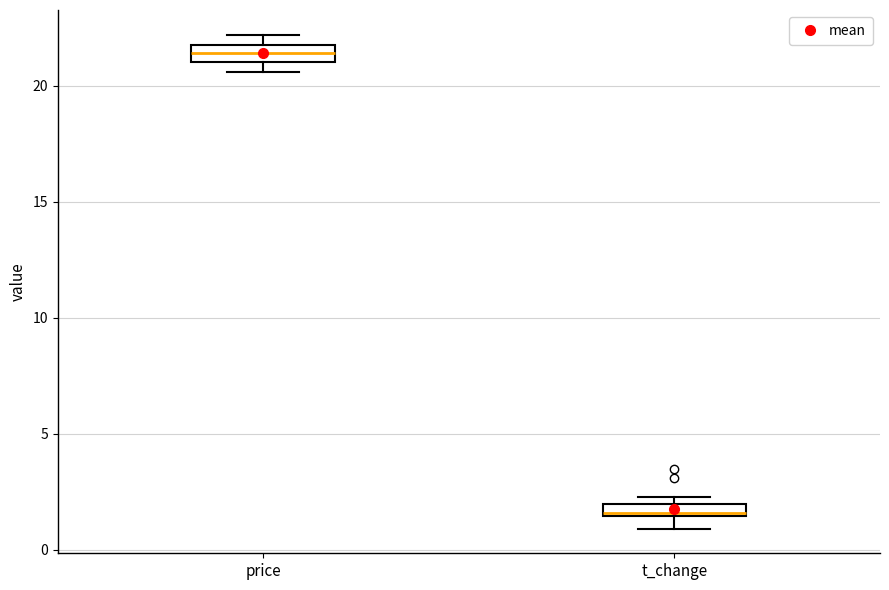

Where does the lower whisker of the box for t_change end on the y-axis? The values are not printed on the chart, so give them approximately, as read against the axis.

1.0